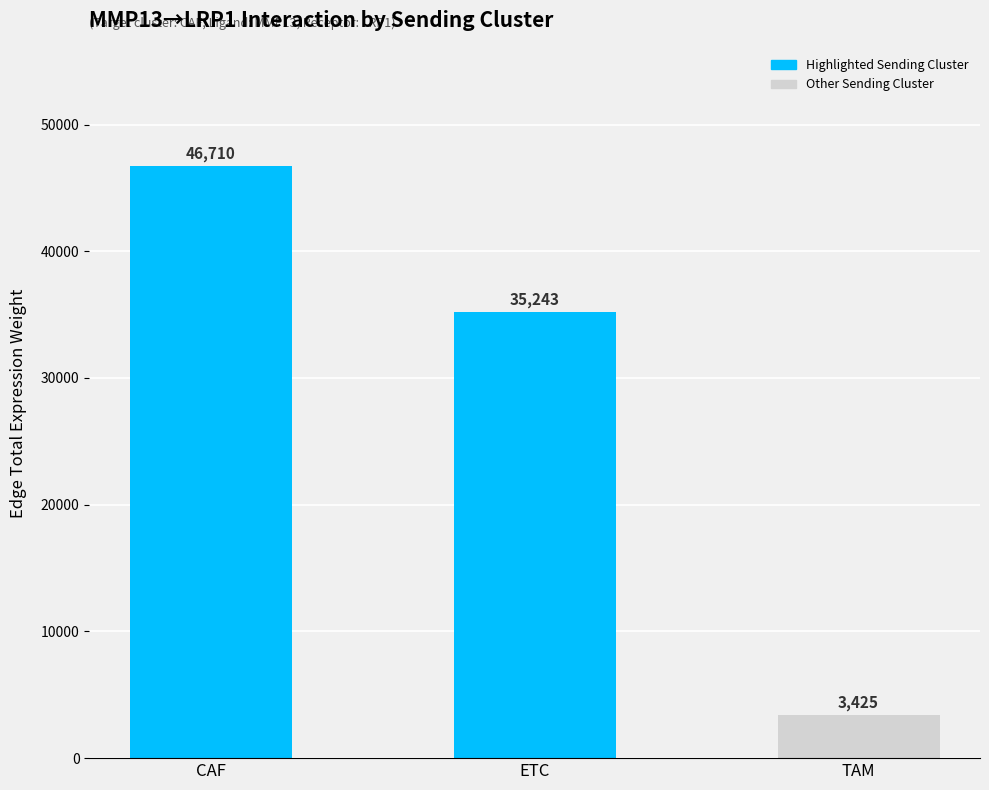

Which has a higher value, TAM or CAF?

CAF